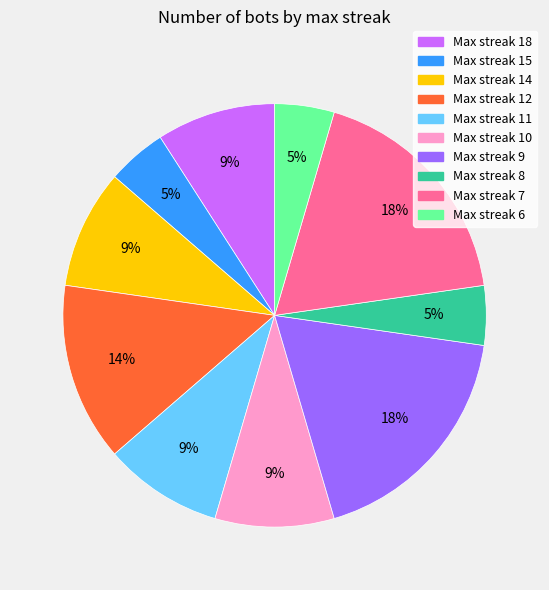

How many slices are in this pie chart?

10